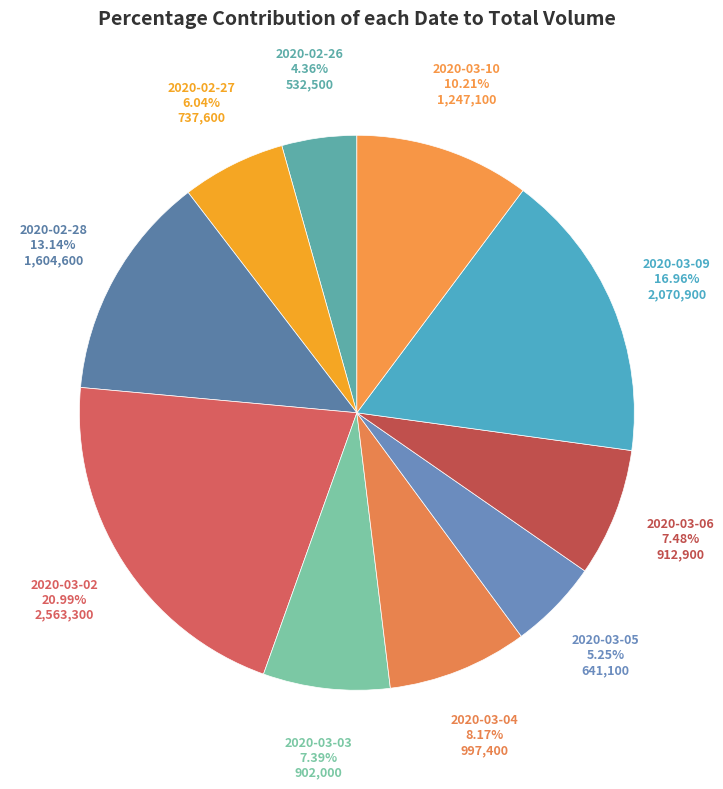

Count the number of slices in the pie.

10